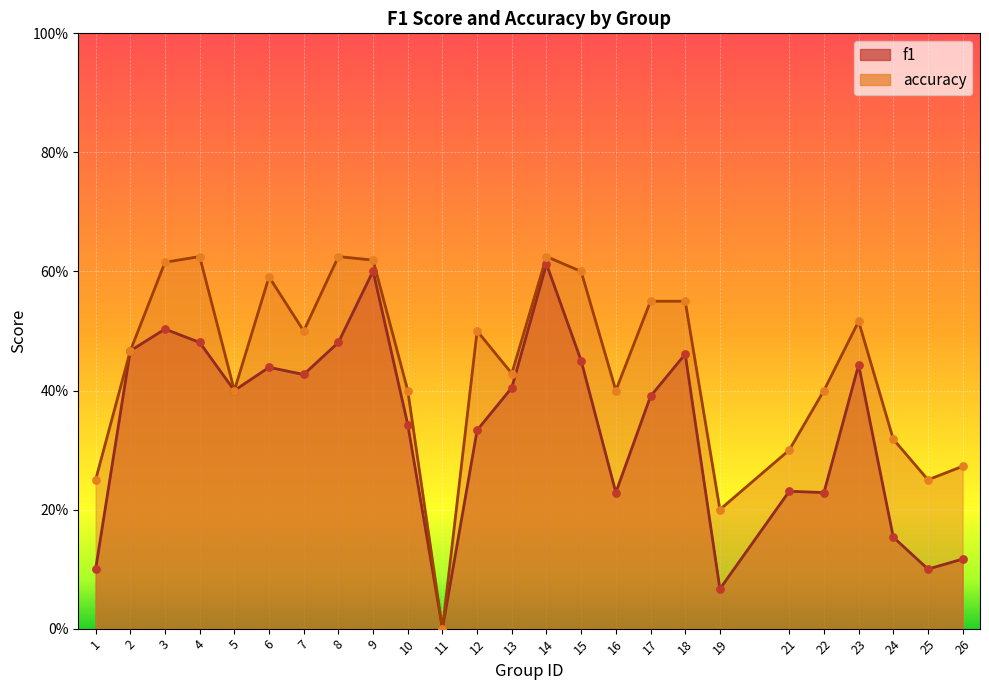

Is the value of f1 at 9 greater than the value of accuracy at 21?

Yes